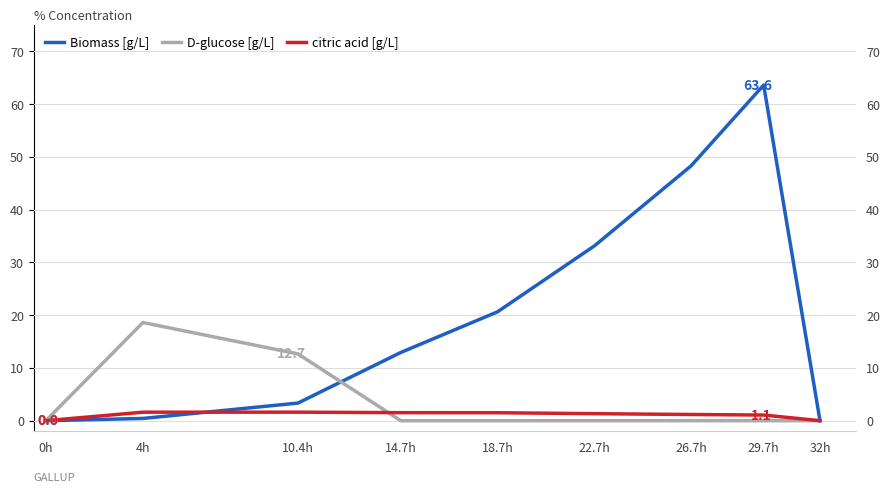

Does the chart have visible grid lines?

Yes